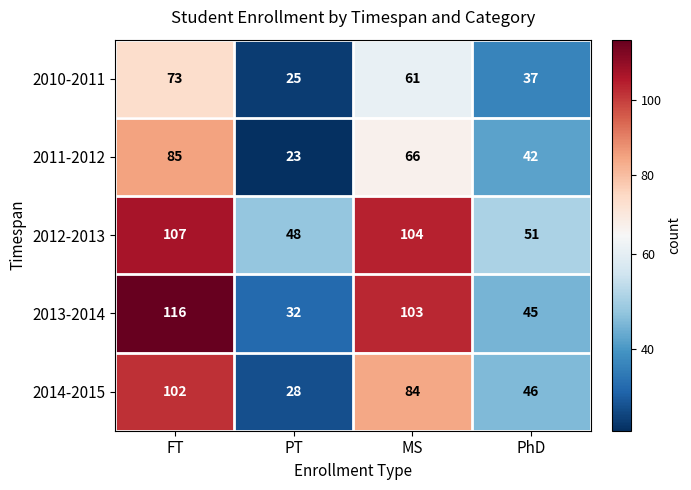

Which category has the lowest value in the 2010-2011 series?

PT